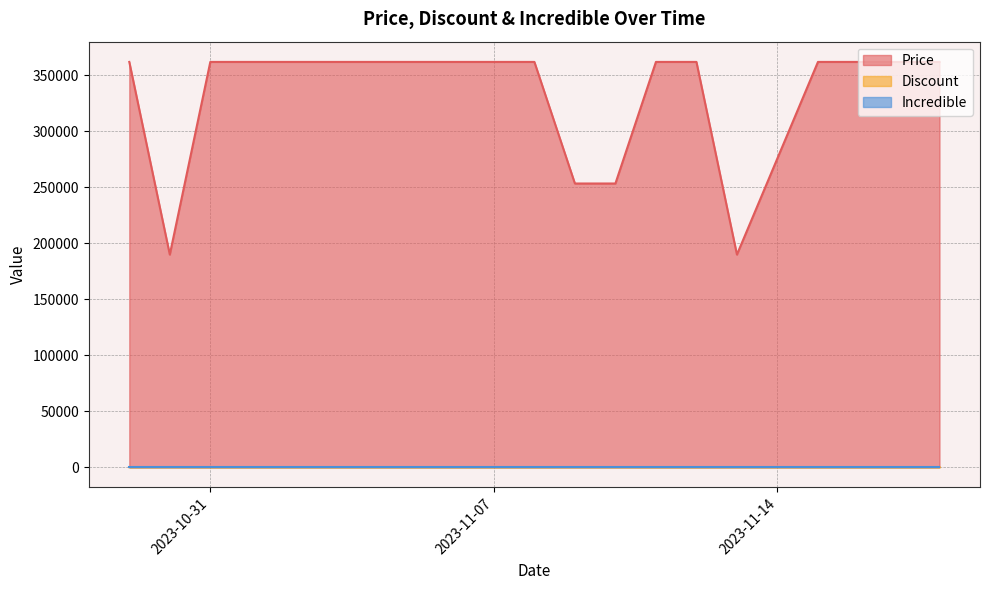

Is it true that Price equals 154616 at 2023-11-05?

False